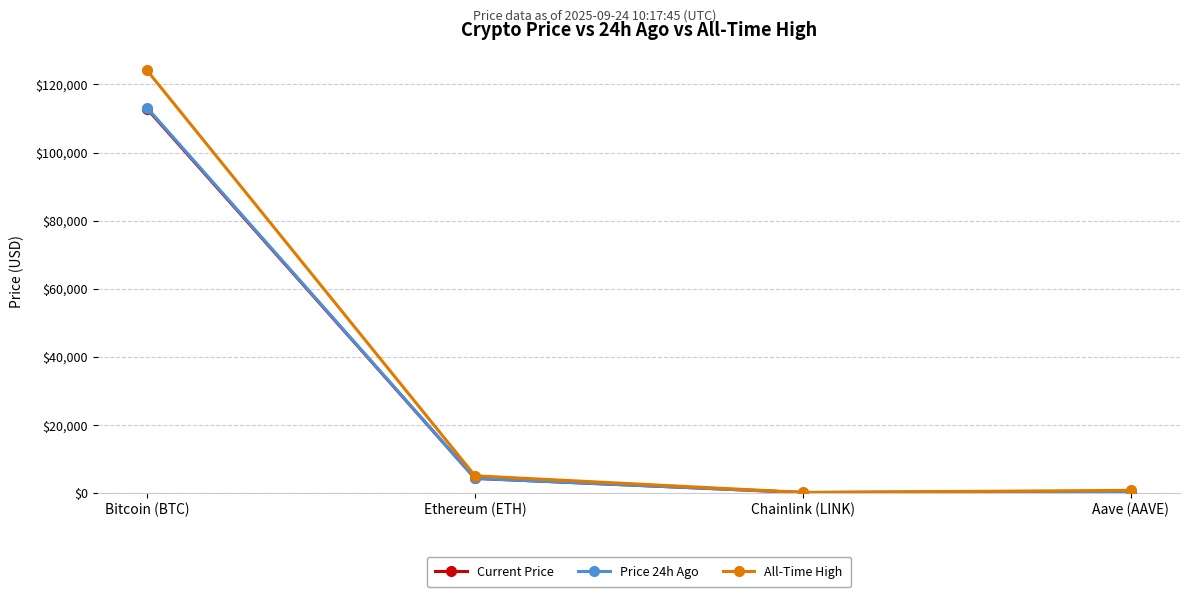

Does the chart display data point markers on the line(s)?

Yes